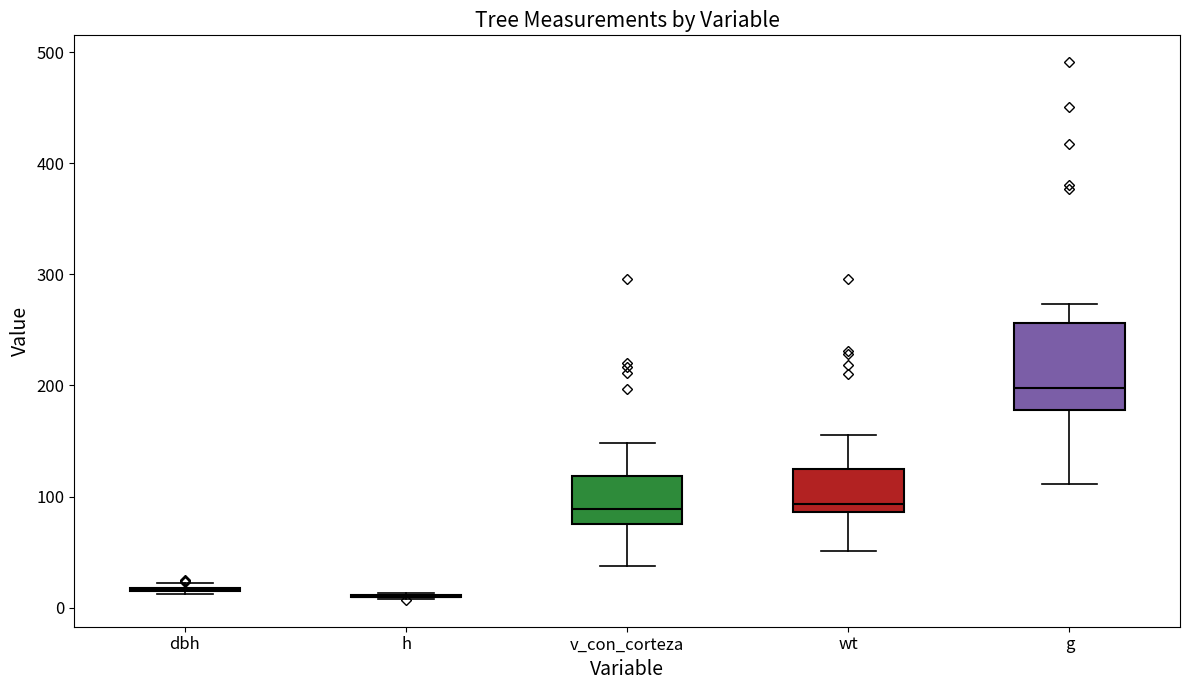

Where is the upper edge of the box for wt on the y-axis? The values are not printed on the chart, so give them approximately, as read against the axis.

120